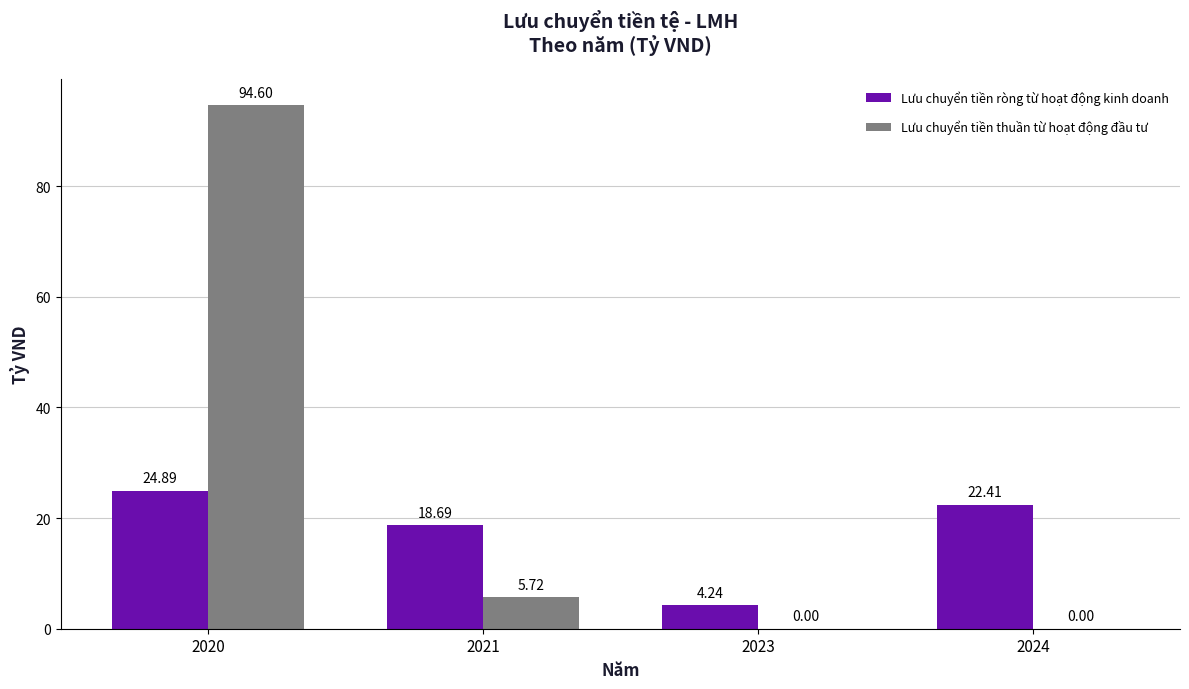

Which series has the largest range (max minus min)?

Lưu chuyển tiền thuần từ hoạt động đầu tư